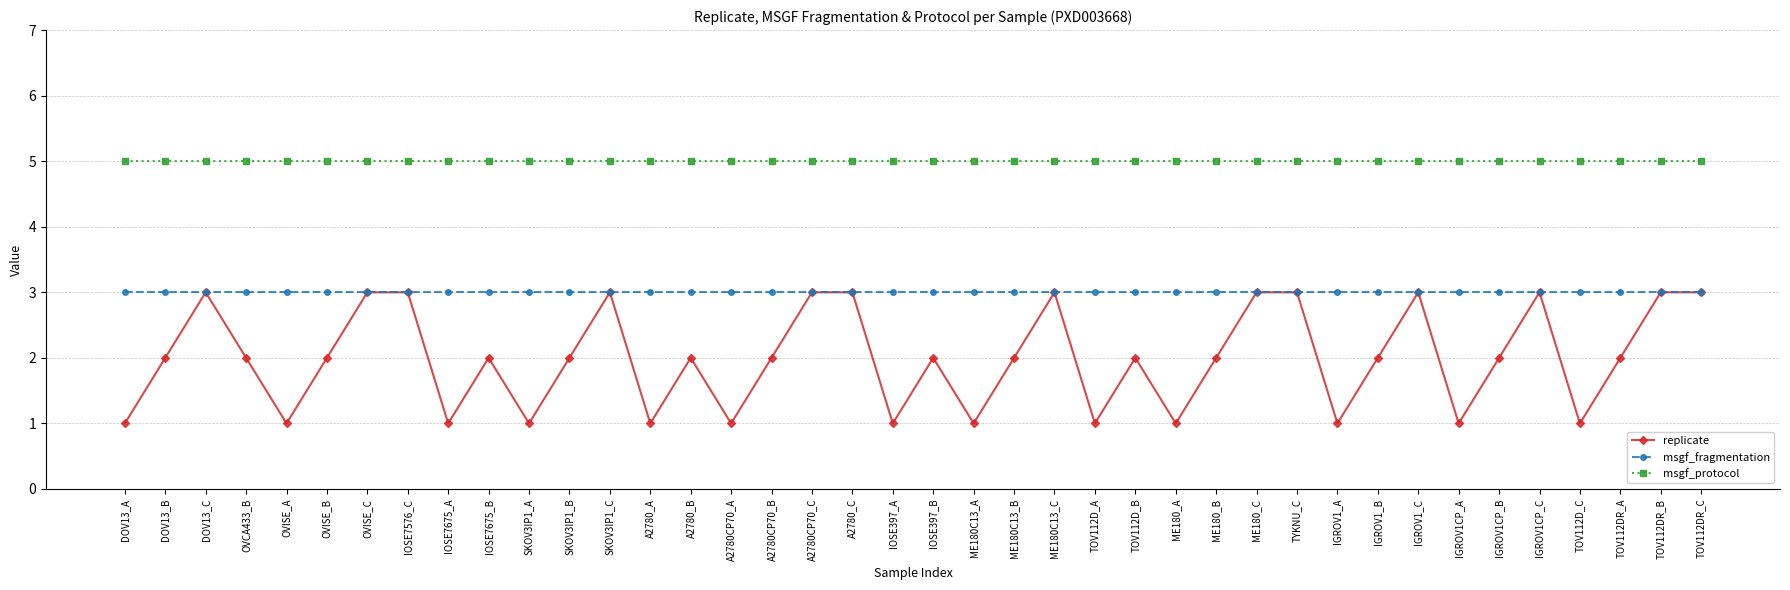

True or false: replicate has more than 1 points higher than both neighbors.

True